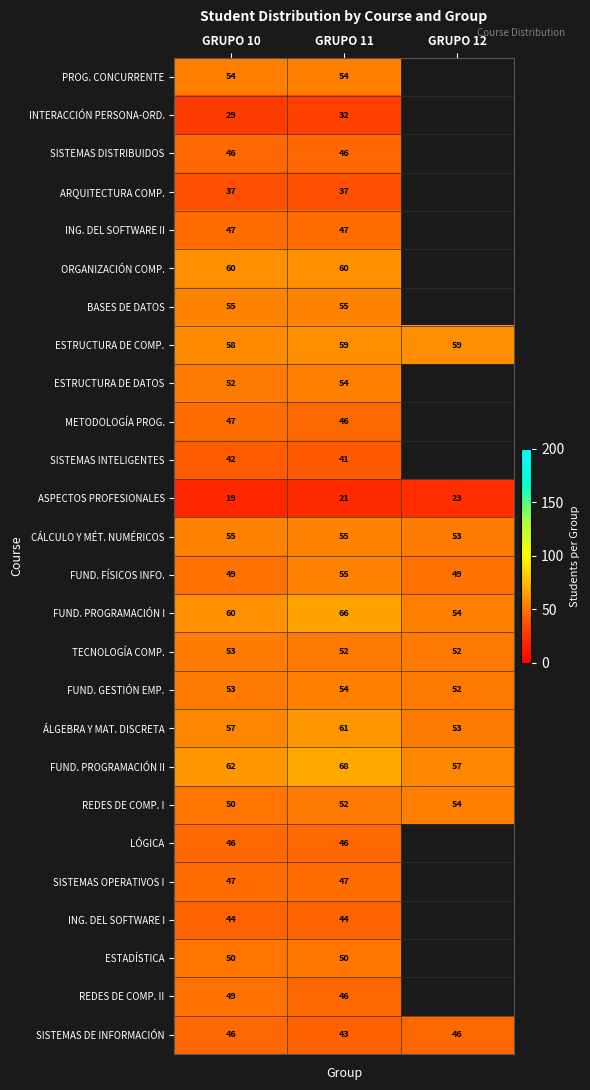

Is it true that BASES DE DATOS equals 55 at GRUPO 10?

True